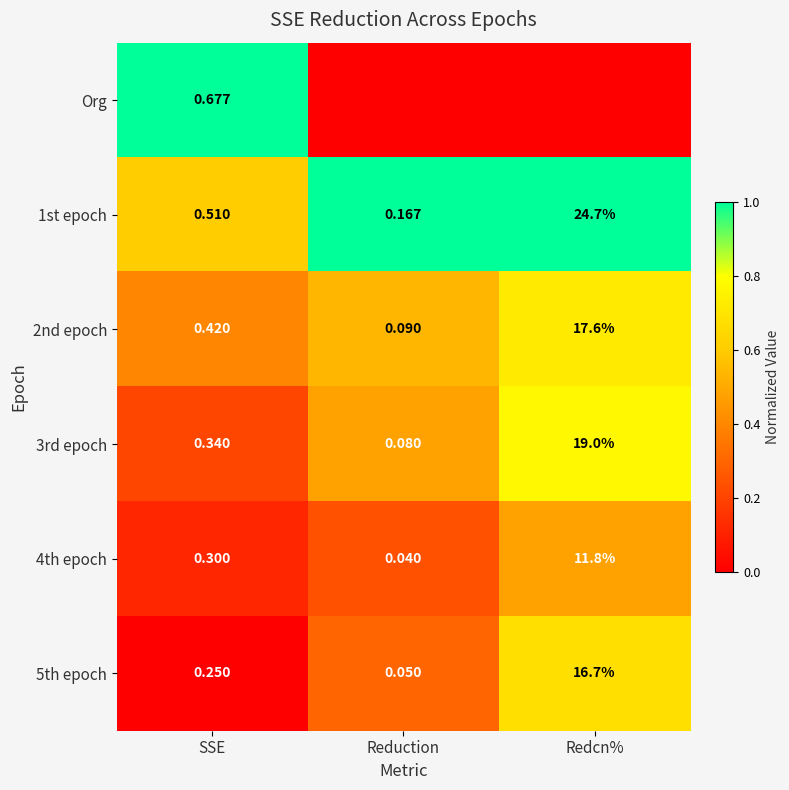

At which label does 2nd epoch reach its minimum?

Reduction